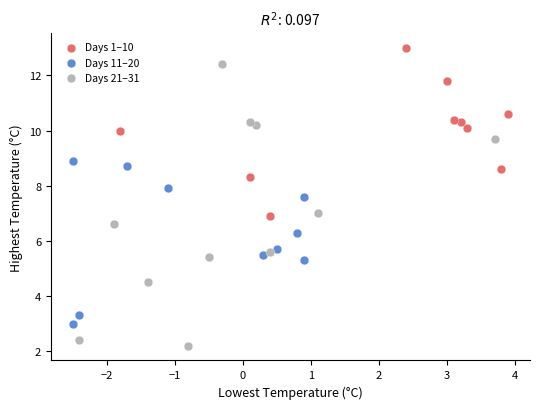

Which series has the largest Y range (max minus min)?

Days 21–31